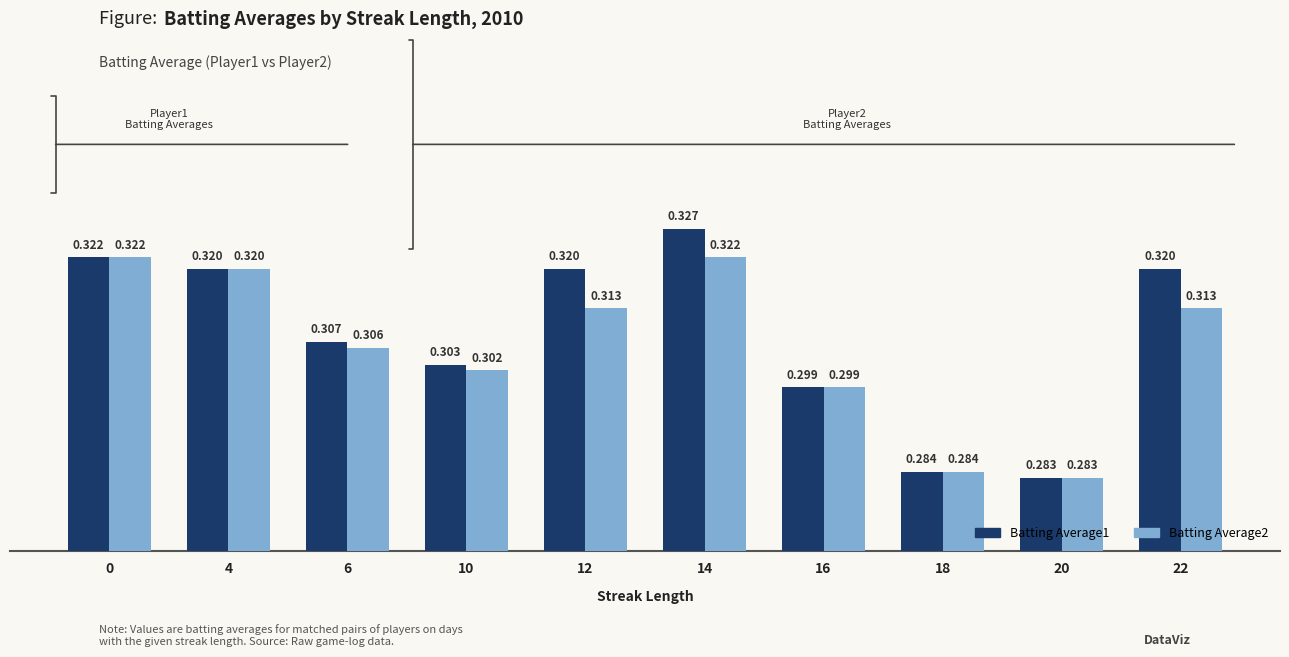

Count the Batting Average1 values in the range 0 to 1.

10